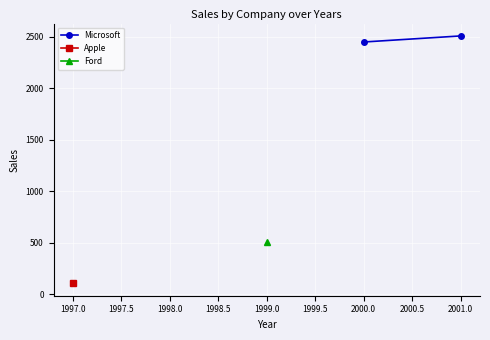

How many values are between 2450 and 2509?

2